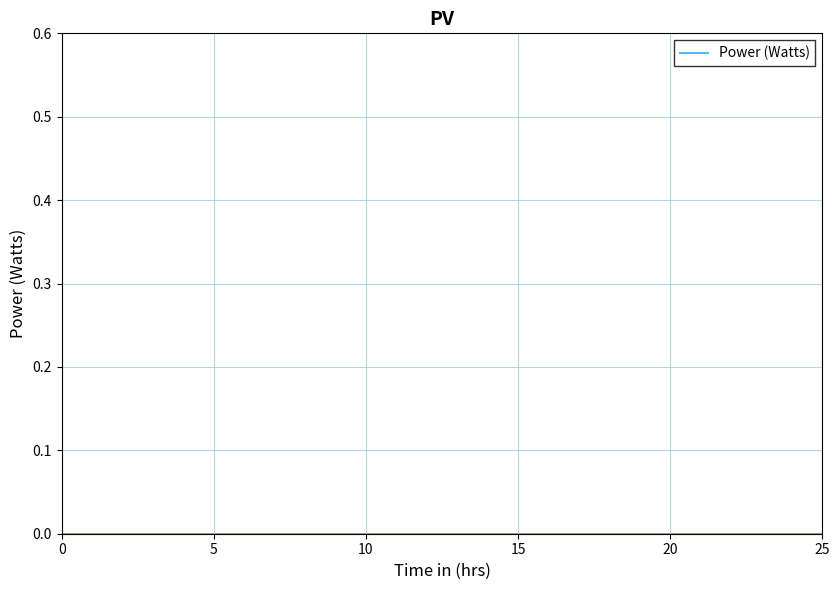

How many values are between 0 and 1?

4